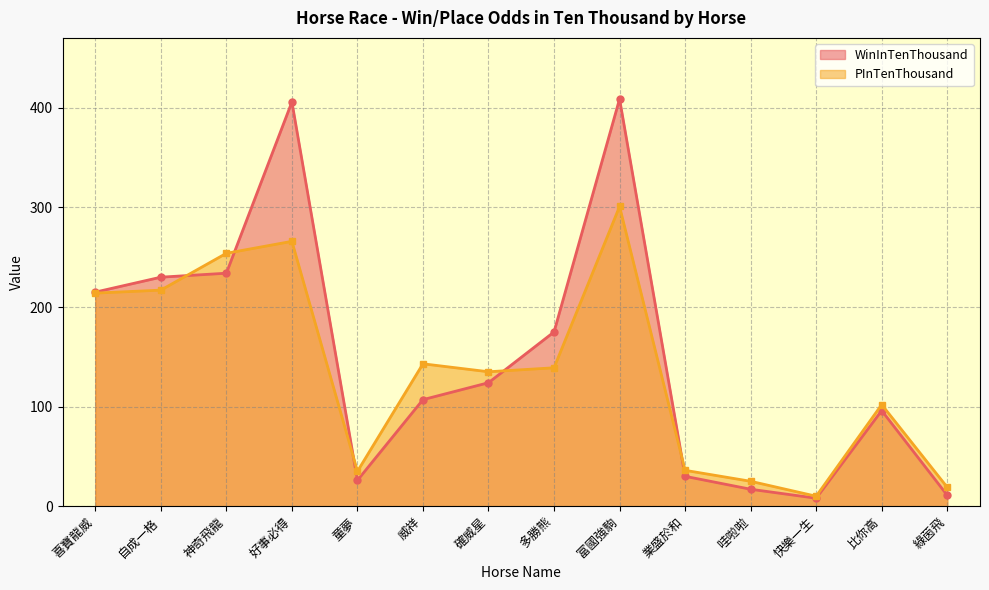

What is the highest value of the WinInTenThousand series?

409